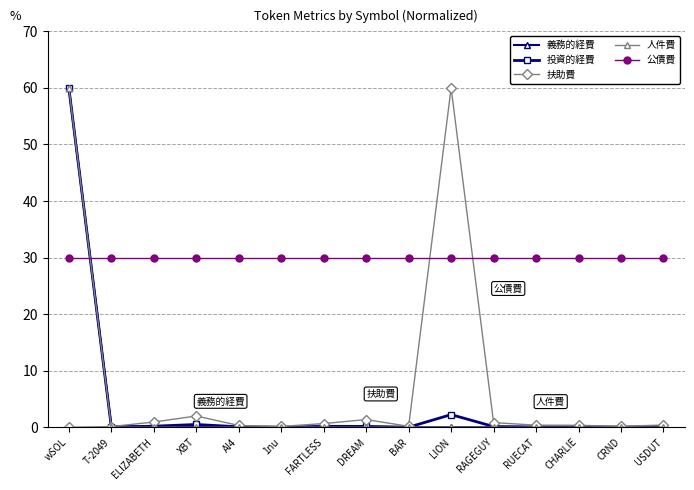

What is the difference between the highest and lowest values at USDUT?

30.0